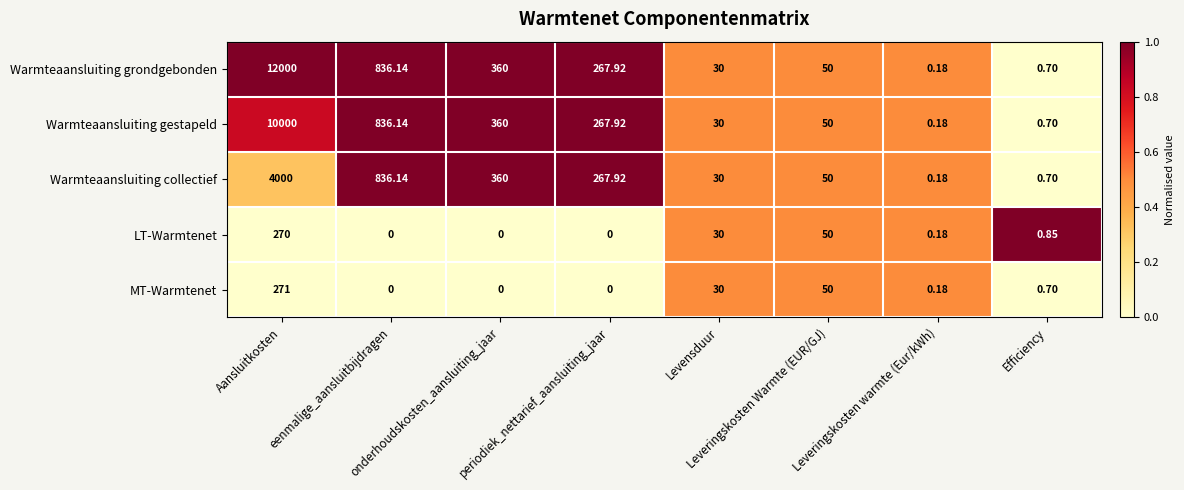

Rank the series by their maximum value, from highest to lowest.

Warmteaansluiting grondgebonden, Warmteaansluiting gestapeld, Warmteaansluiting collectief, MT-Warmtenet, LT-Warmtenet